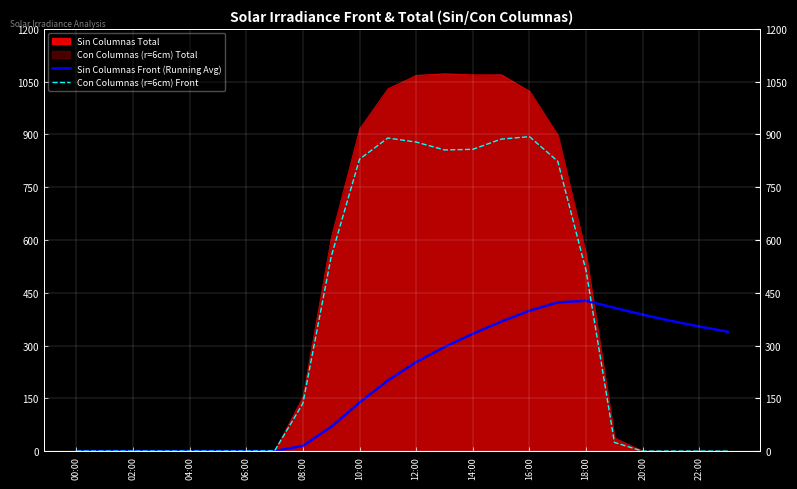

True or false: Sin Columnas Front (Running Avg) has a value of 171.6 at 12:00.

False